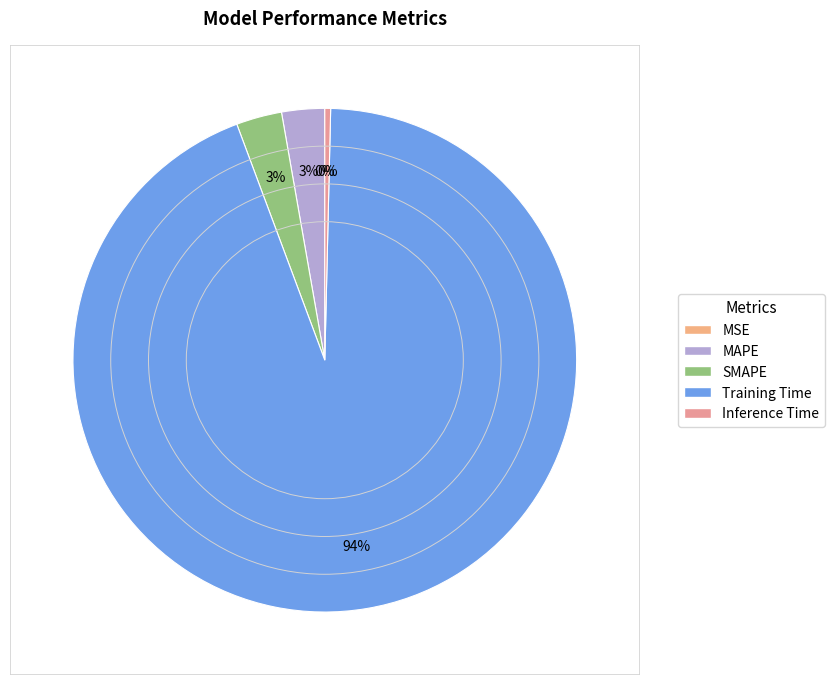

Rank the categories by value from lowest to highest.

MSE, Inference Time, MAPE, SMAPE, Training Time